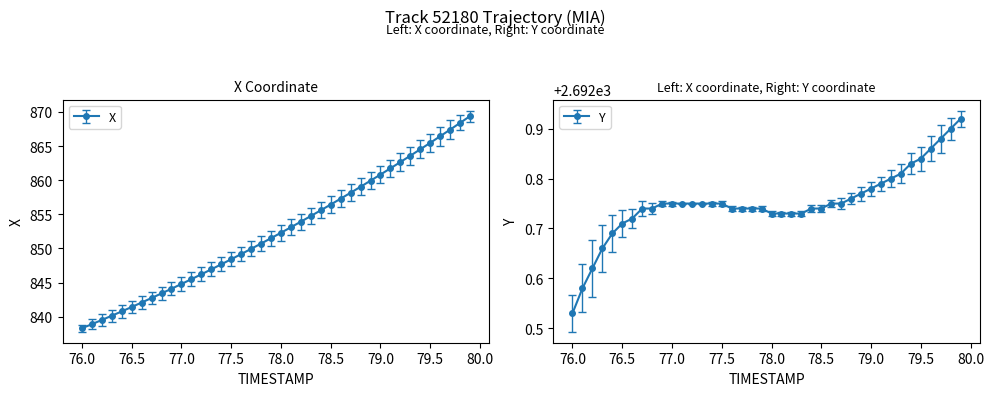

List the series in order of their overall mean, lowest first.

X, Y